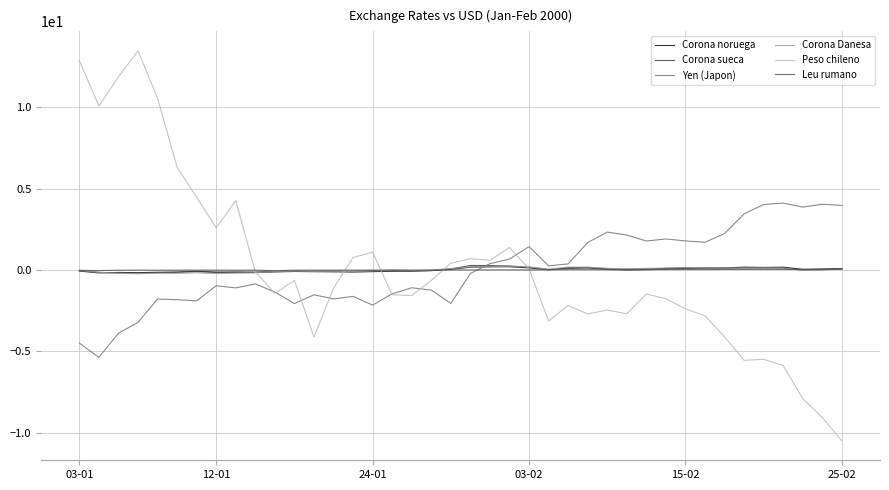

Reading left to right, list all the values displayed in this chart.

Corona noruega: -0.1	-0.2	-0.2	-0.2	-0.1	-0.1	-0.1	-0.1	-0.1	-0.2	-0.1	-0.1	-0.1	-0.1	-0.1	-0.1	-0.1	-0.1	-0.0	0.0	0.2	0.2	0.2	0.1	0.0	0.1	0.1	0.1	0.0	0.1	0.1	0.1	0.1	0.1	0.2	0.2	0.2	0.0	0.1	0.1
Corona sueca: -0.0	-0.2	-0.2	-0.2	-0.2	-0.1	-0.1	-0.2	-0.1	-0.1	-0.1	-0.1	-0.1	-0.1	-0.1	-0.0	-0.0	-0.1	-0.0	0.1	0.3	0.3	0.2	0.2	0.0	0.1	0.1	0.0	-0.0	0.0	0.0	0.1	0.1	0.1	0.1	0.1	0.1	-0.0	0.0	0.1
Yen (Japon): -4.5	-5.4	-3.9	-3.2	-1.8	-1.8	-1.9	-1.0	-1.1	-0.9	-1.4	-2.1	-1.5	-1.8	-1.6	-2.2	-1.5	-1.1	-1.2	-2.1	-0.2	0.4	0.7	1.4	0.3	0.4	1.7	2.3	2.1	1.8	1.9	1.8	1.7	2.2	3.4	4.0	4.1	3.9	4.0	4.0
Corona Danesa: -0.0	-0.2	-0.2	-0.2	-0.2	-0.2	-0.2	-0.2	-0.2	-0.2	-0.1	-0.1	-0.1	-0.1	-0.1	-0.1	-0.0	-0.0	-0.0	0.1	0.2	0.2	0.2	0.2	0.0	0.2	0.2	0.1	0.1	0.1	0.1	0.2	0.1	0.1	0.1	0.1	0.1	-0.0	-0.0	0.0
Peso chileno: 12.9	10.1	11.9	13.5	10.6	6.3	4.5	2.6	4.3	-0.1	-1.4	-0.6	-4.1	-1.1	0.8	1.1	-1.5	-1.6	-0.6	0.4	0.7	0.6	1.4	0.1	-3.1	-2.2	-2.7	-2.5	-2.7	-1.5	-1.8	-2.4	-2.8	-4.1	-5.6	-5.5	-5.9	-7.9	-9.1	-10.5
Leu rumano: -0.0	-0.0	-0.0	-0.0	-0.0	-0.0	-0.0	-0.0	-0.0	-0.0	-0.0	-0.0	-0.0	-0.0	-0.0	-0.0	-0.0	-0.0	-0.0	-0.0	-0.0	-0.0	-0.0	-0.0	0.0	0.0	0.0	0.0	0.0	0.0	0.0	0.0	0.0	0.0	0.0	0.0	0.0	0.0	0.0	0.0